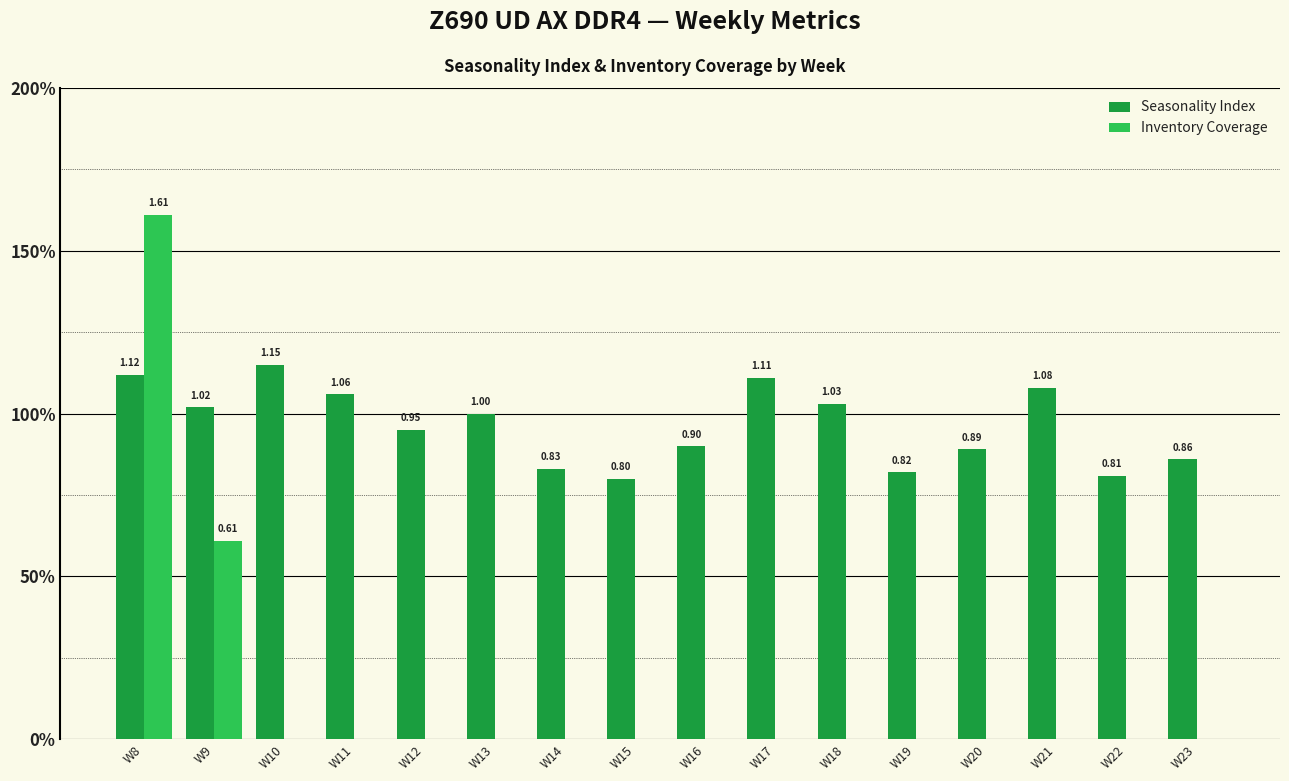

Which series changed the most between W15 and W20?

Seasonality Index